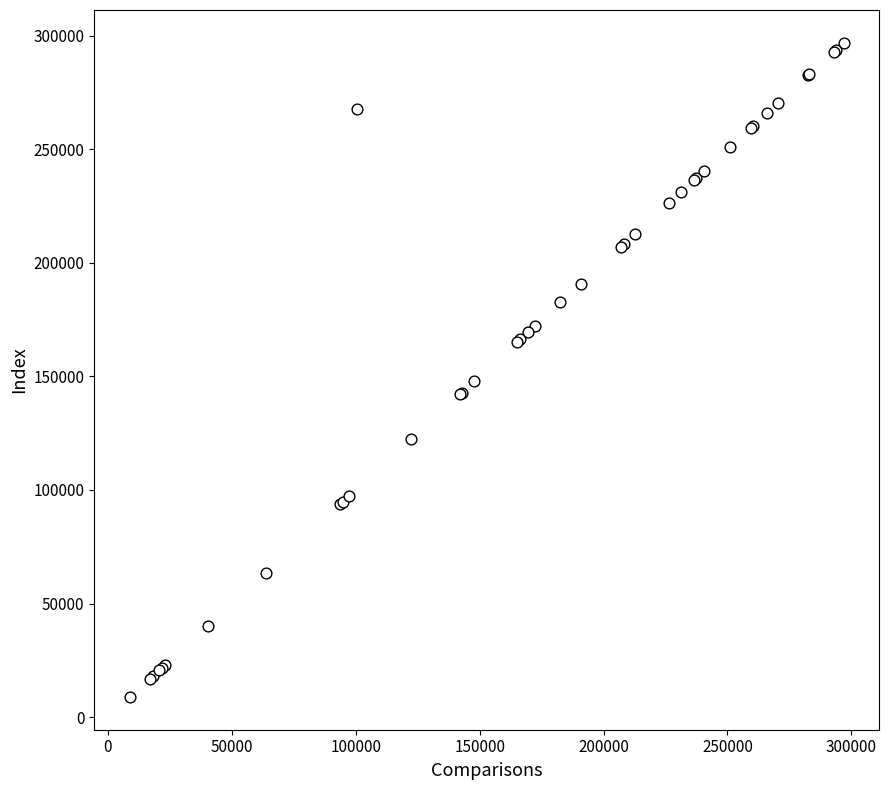

What Y value in the scatter plot is closest to 152883?

147770